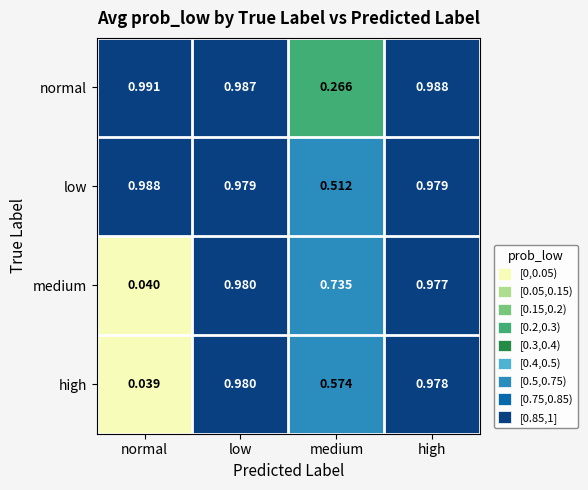

Which series has the largest total across all categories?

low